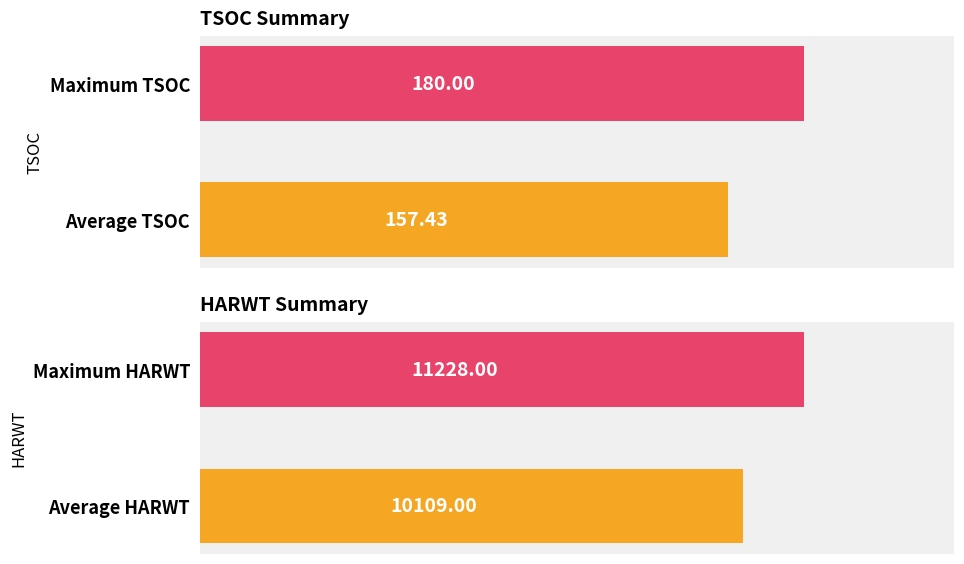

What are all the series names shown in the legend?

TSOC, HARWT